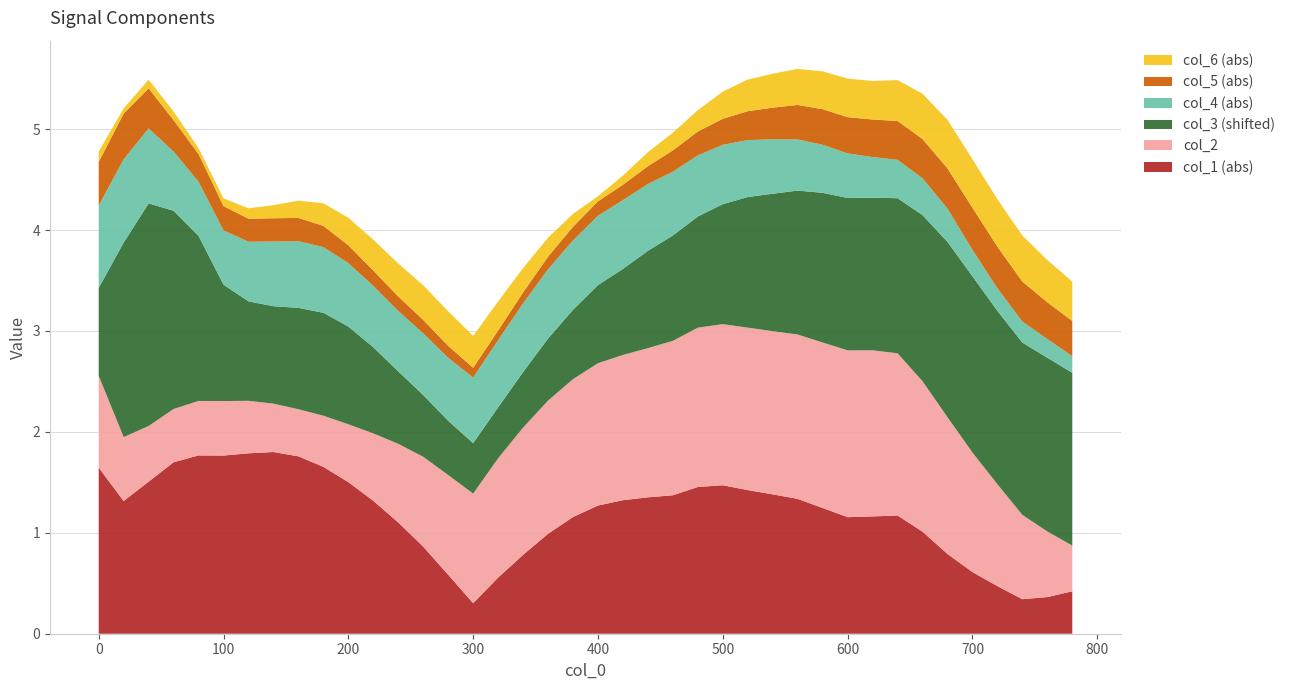

Is it true that col_1 (abs) equals 0.7 at 100?

False